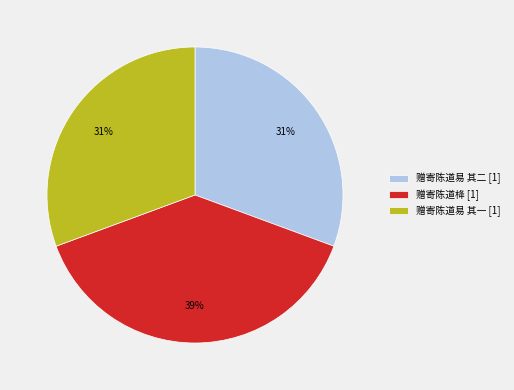

To the nearest percent, what is the combined percentage of 赠寄陈道易 其二 [1] and 赠寄陈道易 其一 [1]?

61%